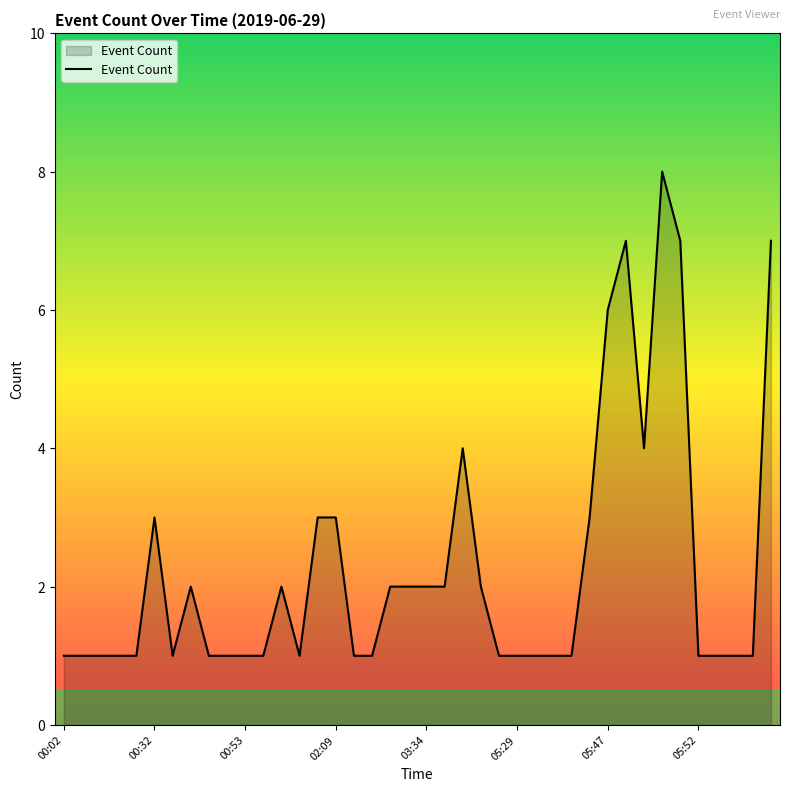

What is the greatest value displayed?

8